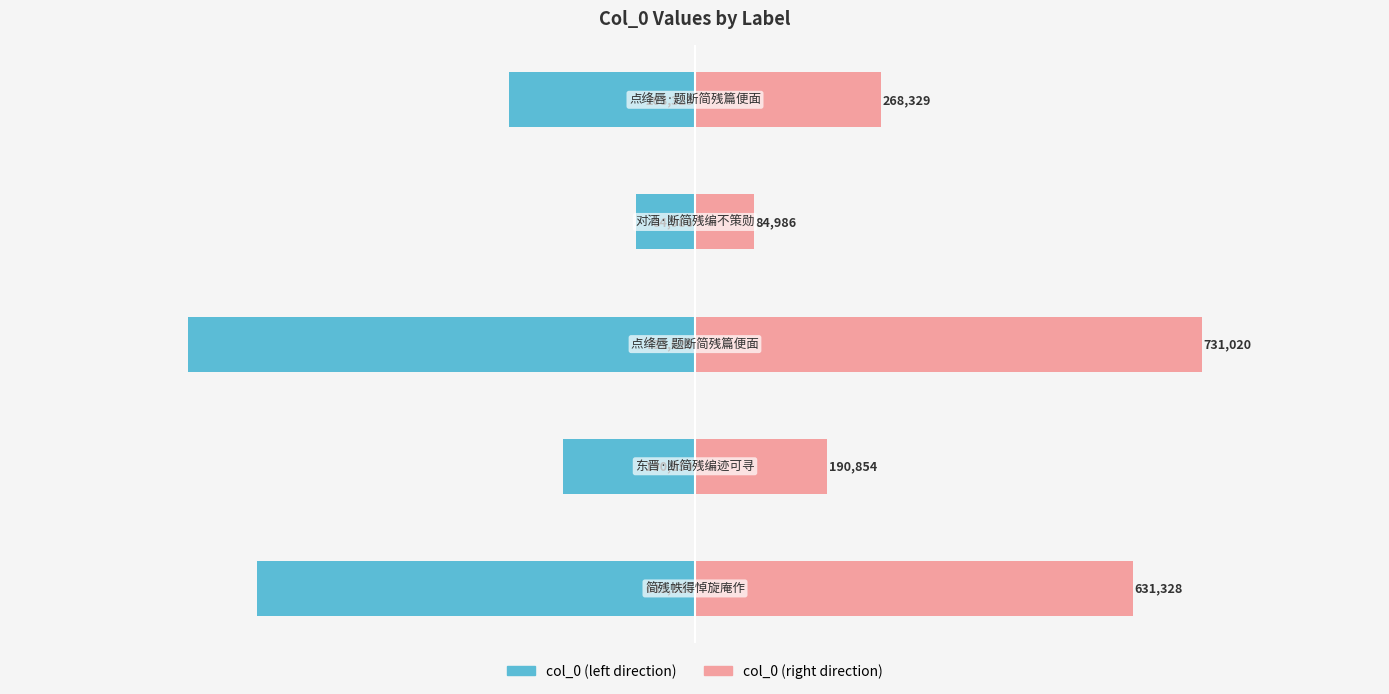

Count the col_0 (left) values in the range -631328 to -190854.

3